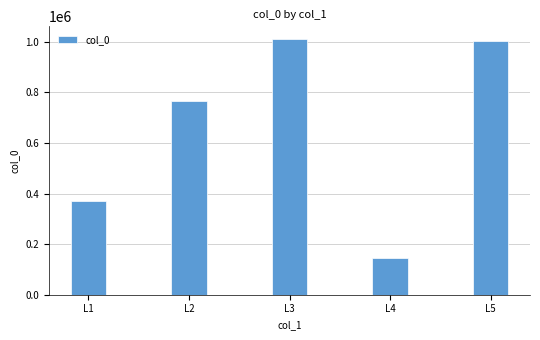

What is the sum of all values?

3295860